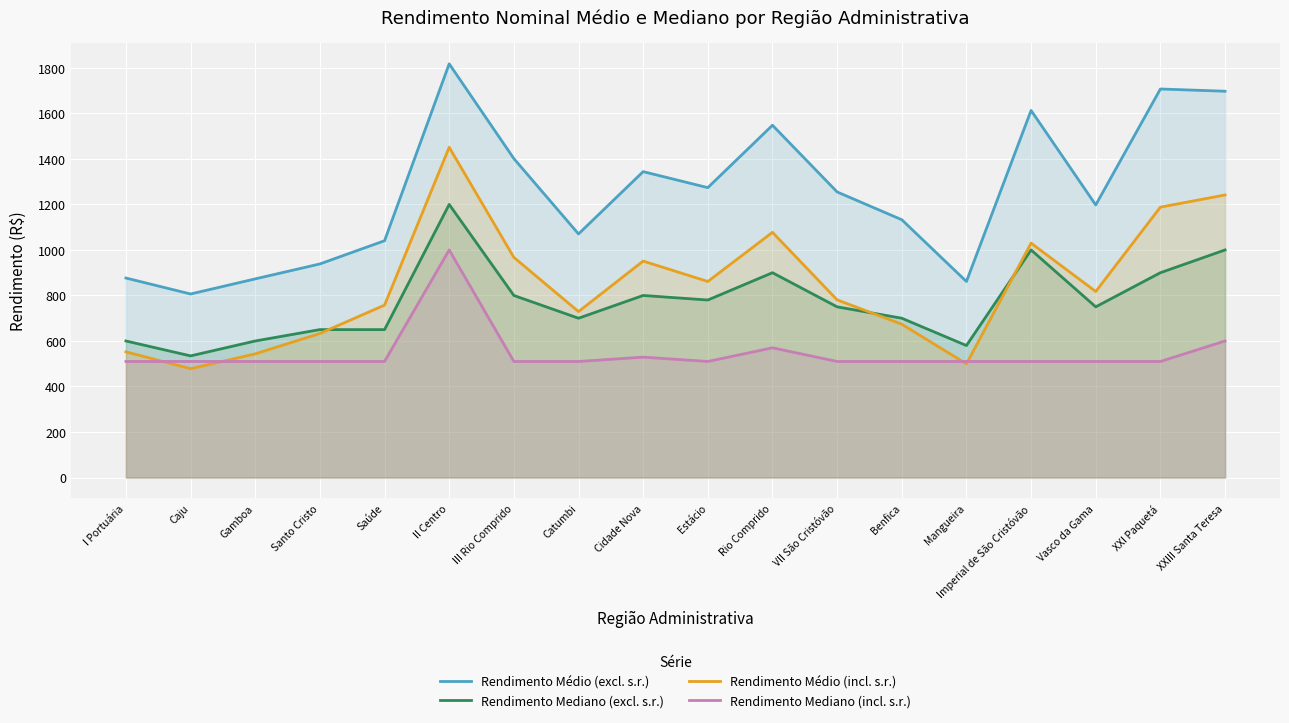

What is the total value across all series at II Centro?

5469.1